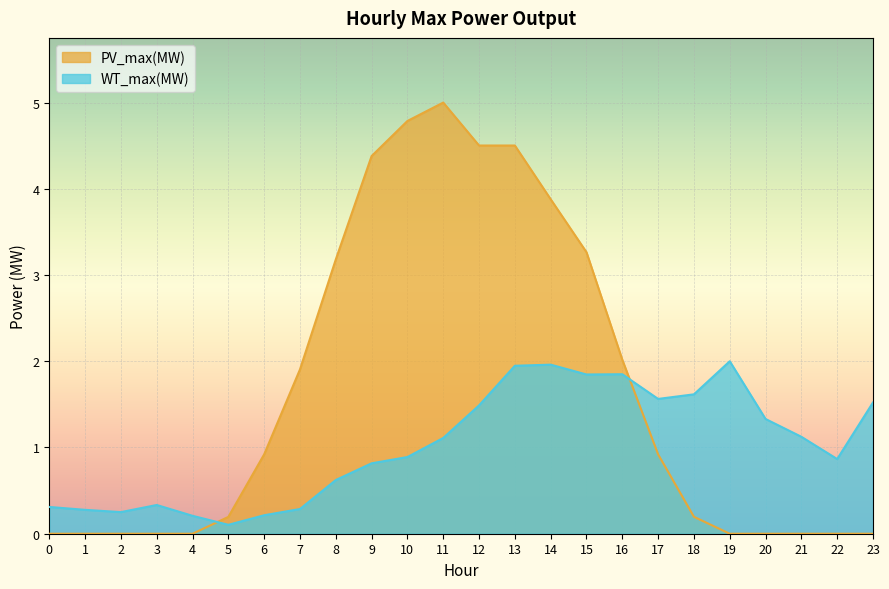

Does the chart display data point markers on the line(s)?

No